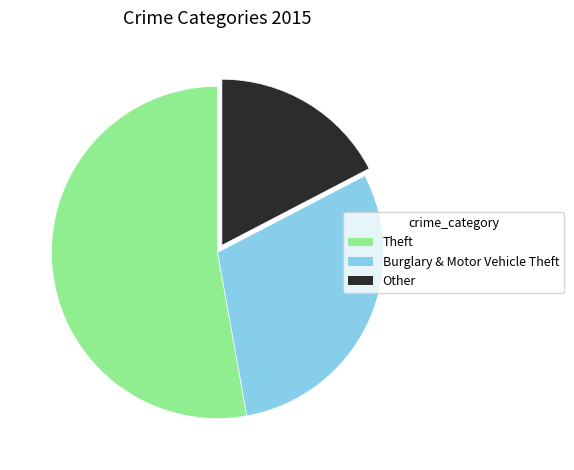

Approximately how many times larger is the value at Other compared to Theft?

0.3